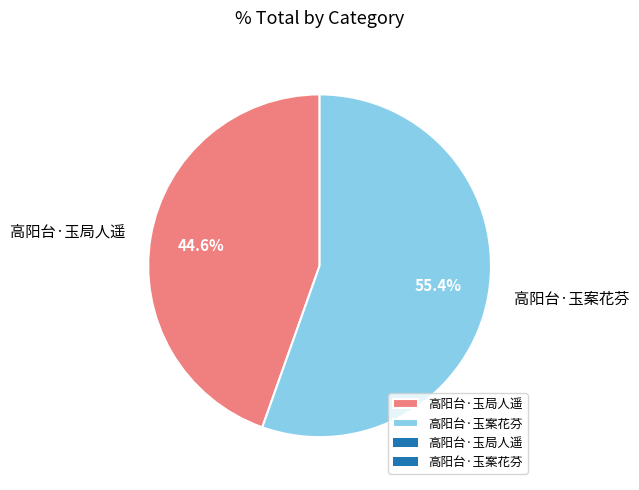

Which has a higher value, 高阳台·玉局人遥 or 高阳台·玉案花芬?

高阳台·玉案花芬